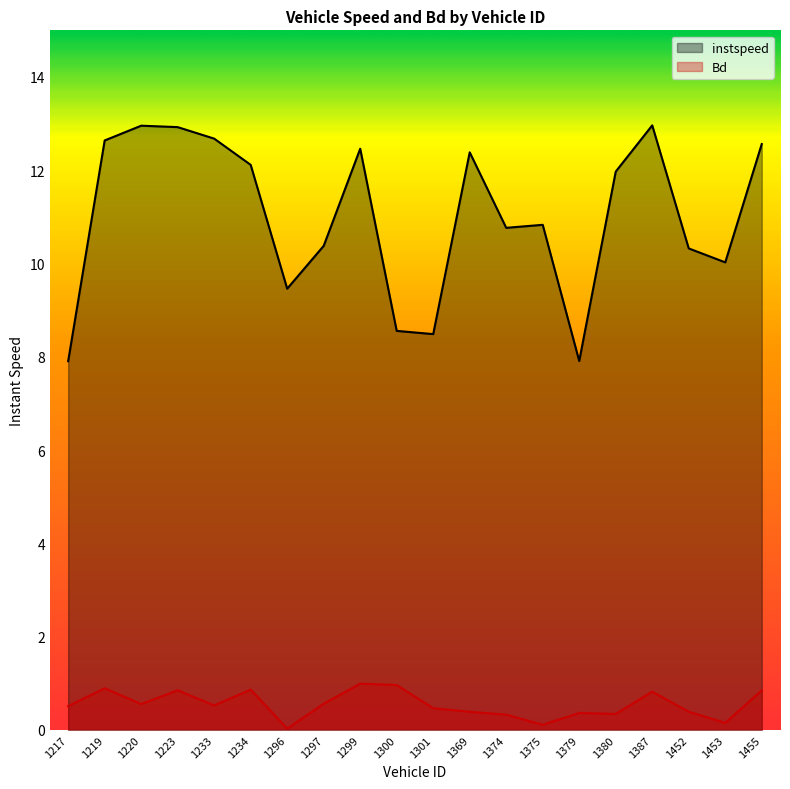

Reading right to left, list all the values displayed in this chart.

instspeed: 1455=12.6	1453=10.0	1452=10.3	1387=13.0	1380=12.0	1379=7.9	1375=10.8	1374=10.8	1369=12.4	1301=8.5	1300=8.6	1299=12.5	1297=10.4	1296=9.5	1234=12.1	1233=12.7	1223=12.9	1220=13.0	1219=12.6	1217=7.9
Bd: 1455=0.8	1453=0.2	1452=0.4	1387=0.8	1380=0.3	1379=0.4	1375=0.1	1374=0.3	1369=0.4	1301=0.5	1300=1.0	1299=1.0	1297=0.6	1296=0.0	1234=0.9	1233=0.5	1223=0.9	1220=0.6	1219=0.9	1217=0.5